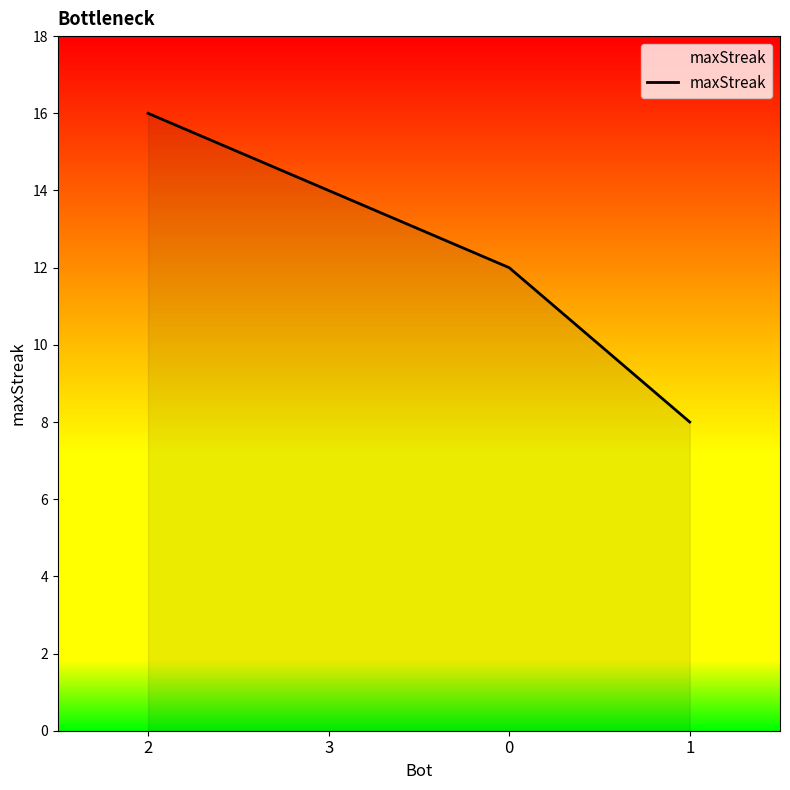

Reading left to right, transcribe all the data shown in this chart.

2=16	3=14	0=12	1=8